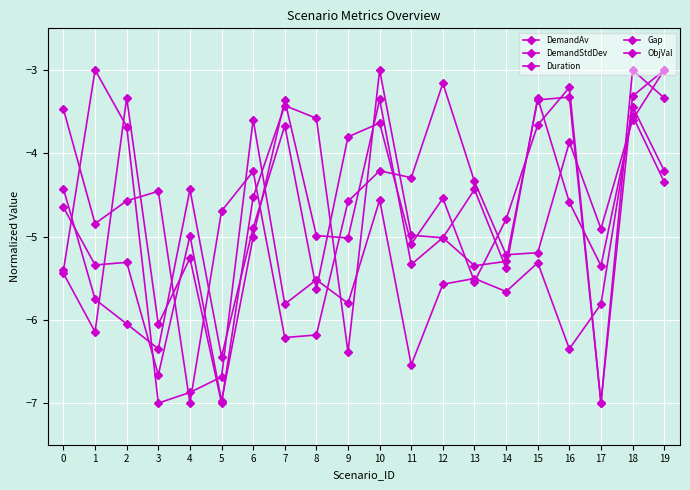

Does the chart have visible grid lines?

Yes